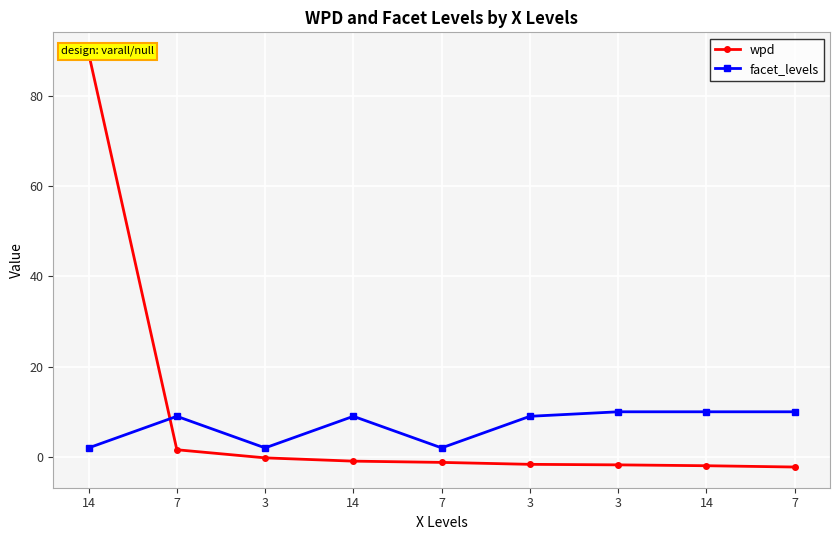

At how many categories does at least one series exceed 1?

9